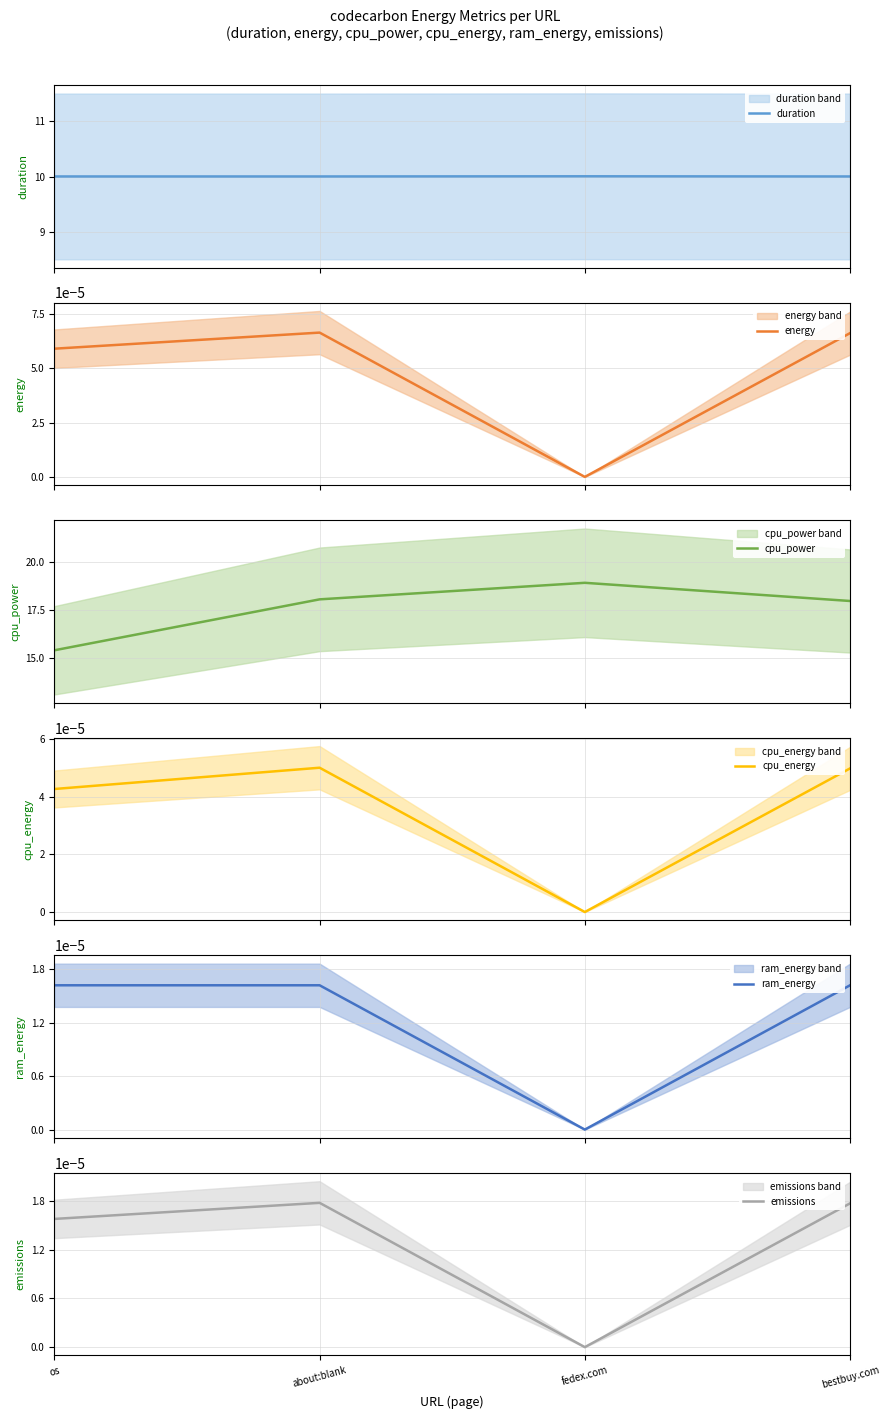

Rank the series by their maximum value, from lowest to highest.

ram_energy, emissions, cpu_energy, energy, duration, cpu_power